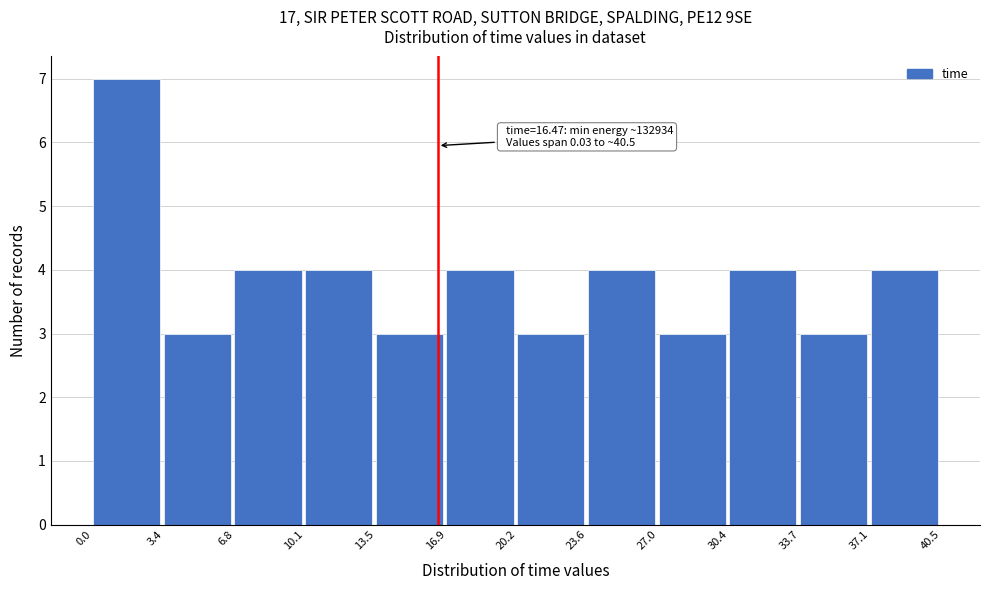

Over which range of the x-axis is the bar tallest?

0.0 to 3.4